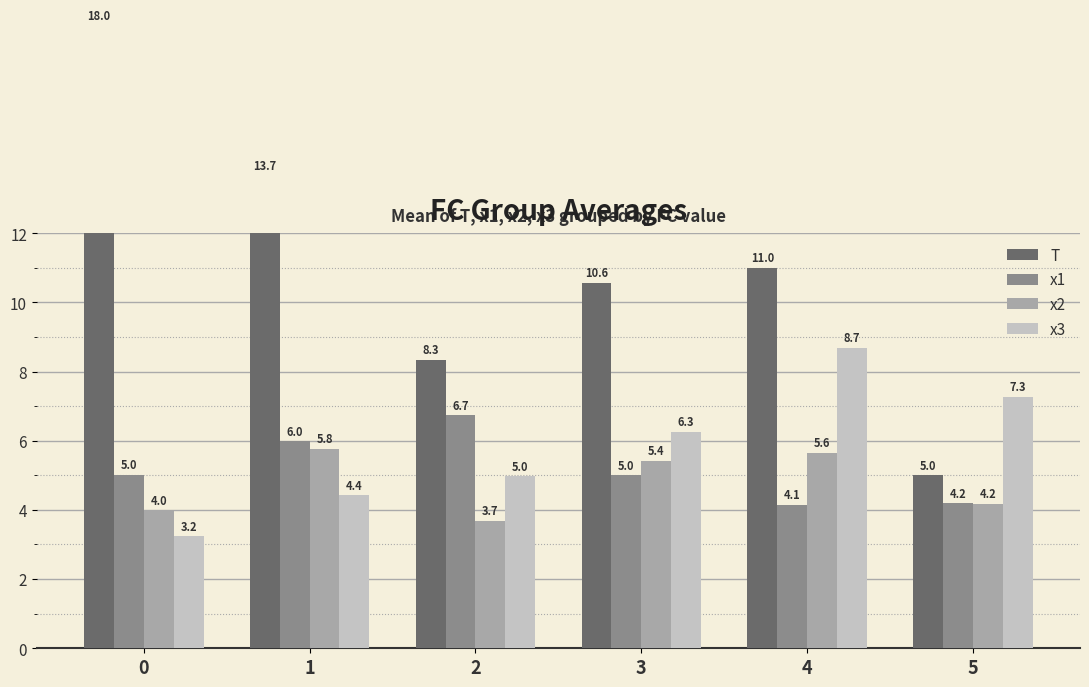

What is the total value across all series at 2?

23.7